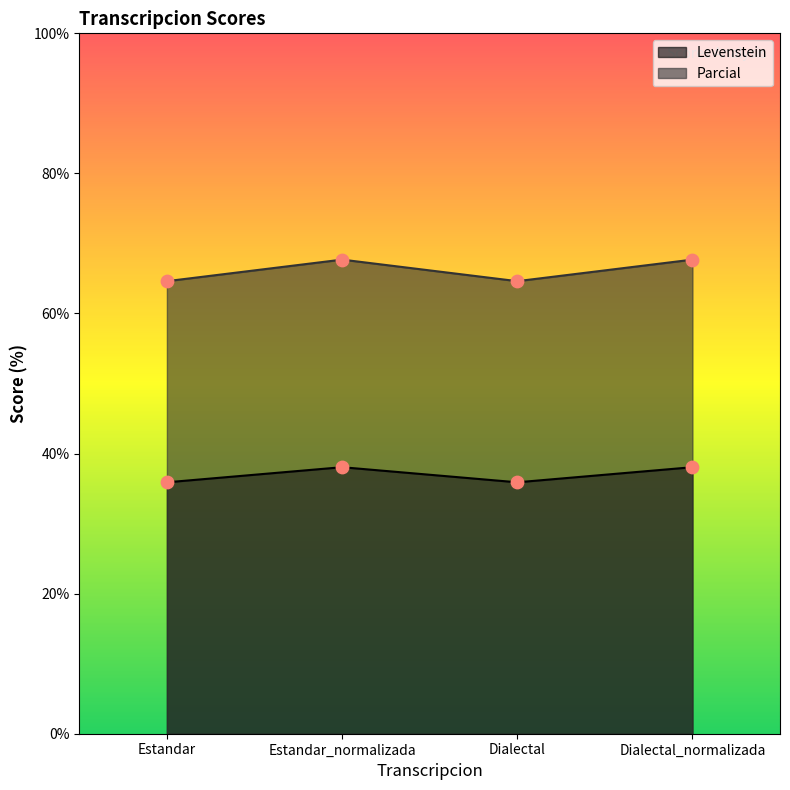

At which category is the sum across all series the highest?

Estandar_normalizada